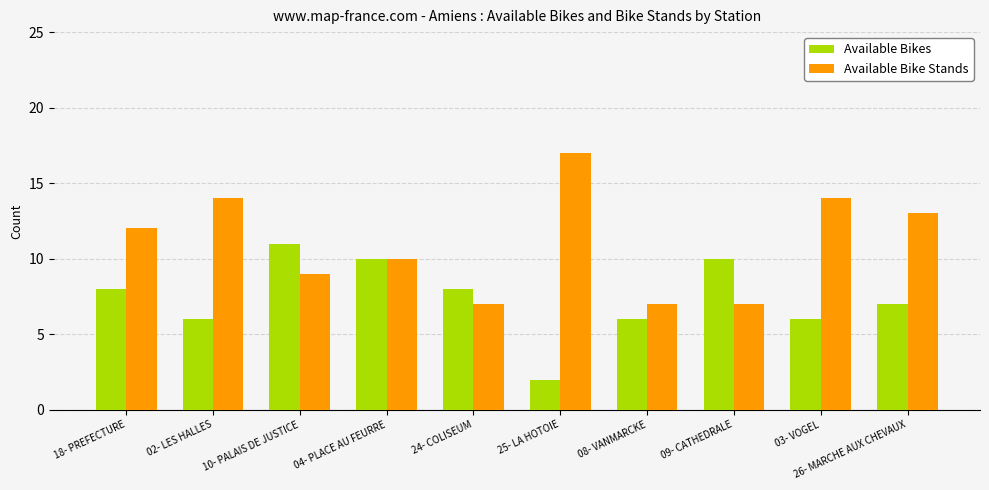

Which series has the largest total across all categories?

Available Bike Stands